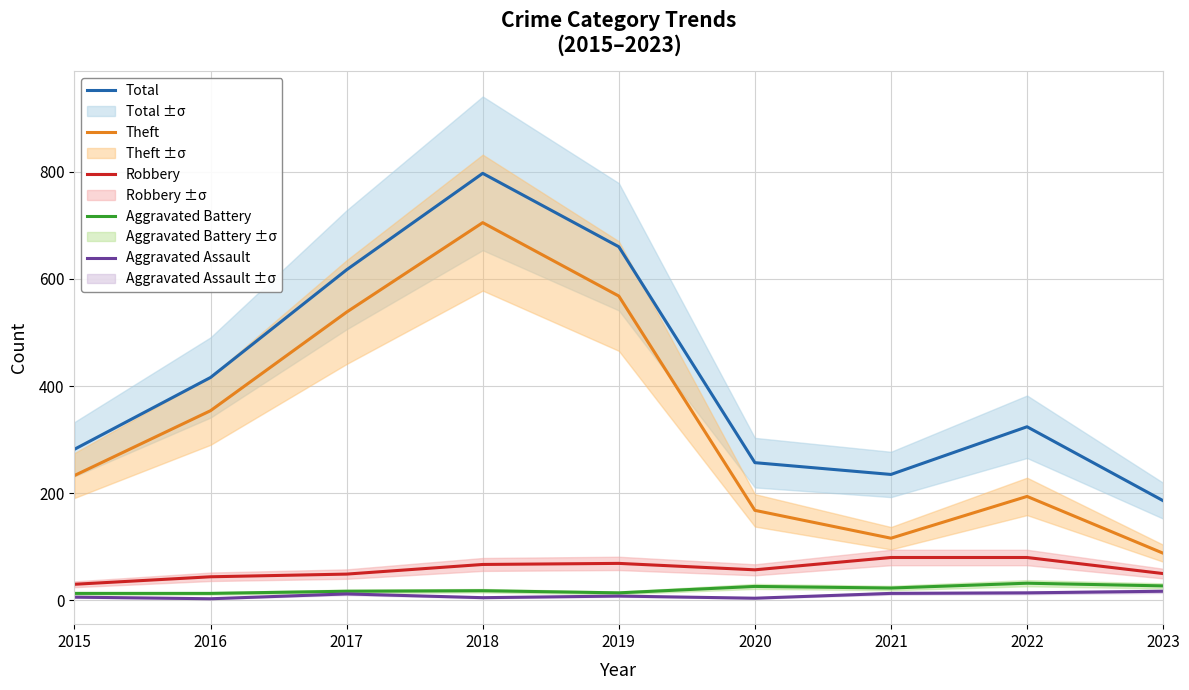

What value does the Total series have at 2018, to the nearest 100?

800